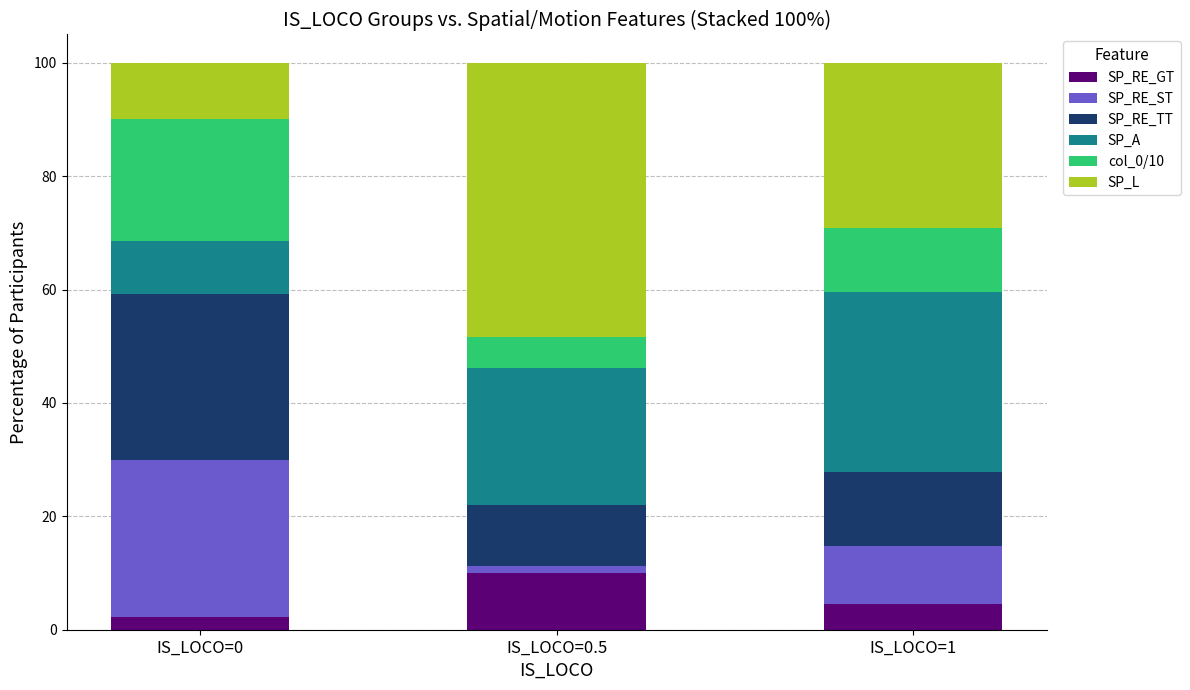

How many bars are there in total?

3